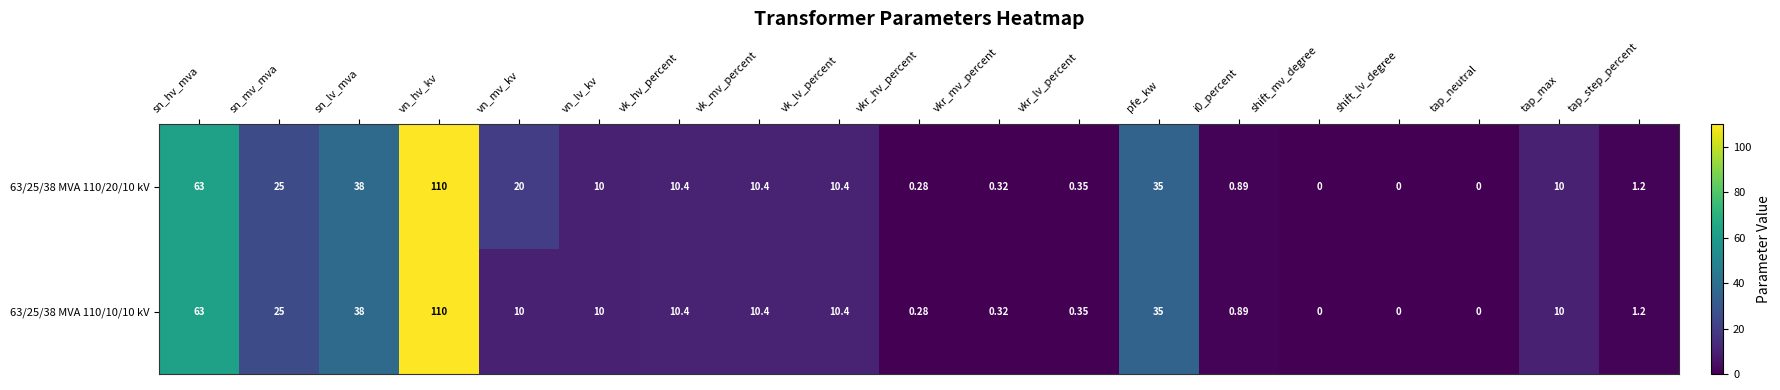

Where is 63/25/38 MVA 110/20/10 kV nearest to the value 55?

sn_hv_mva